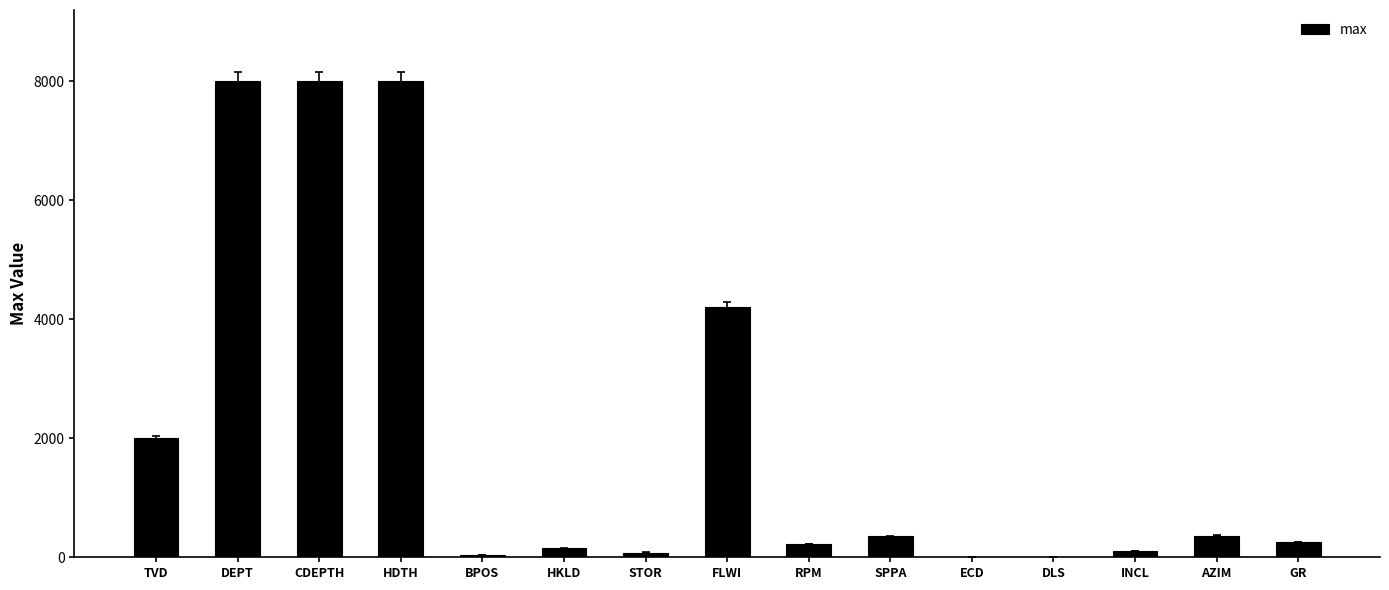

What value does the data have at BPOS?

32